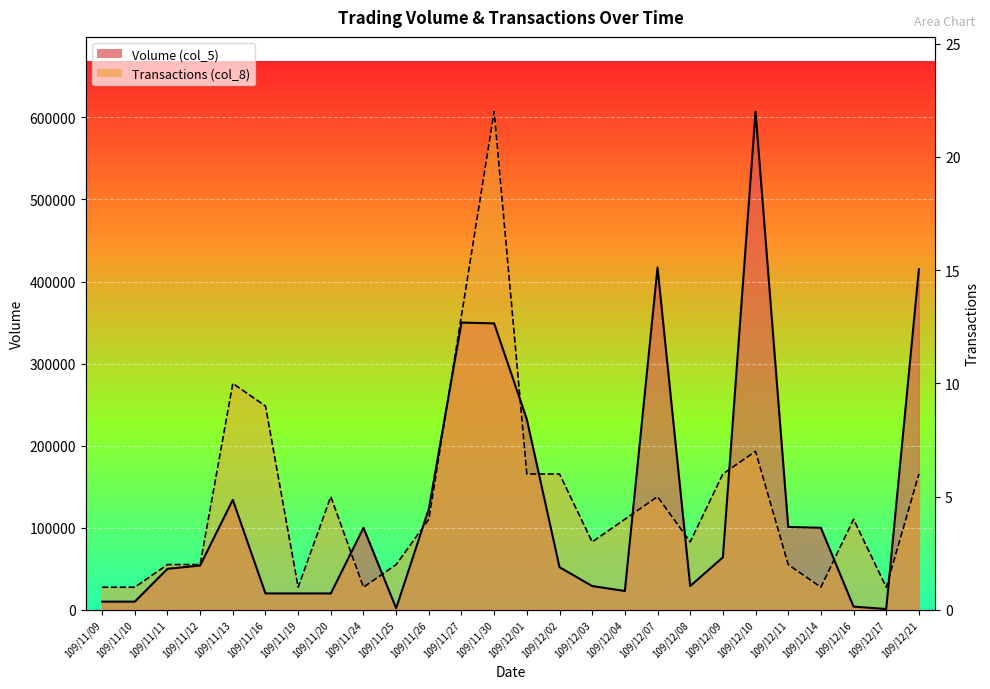

Which category has the highest value in the Volume (col_5) series?

109/12/10